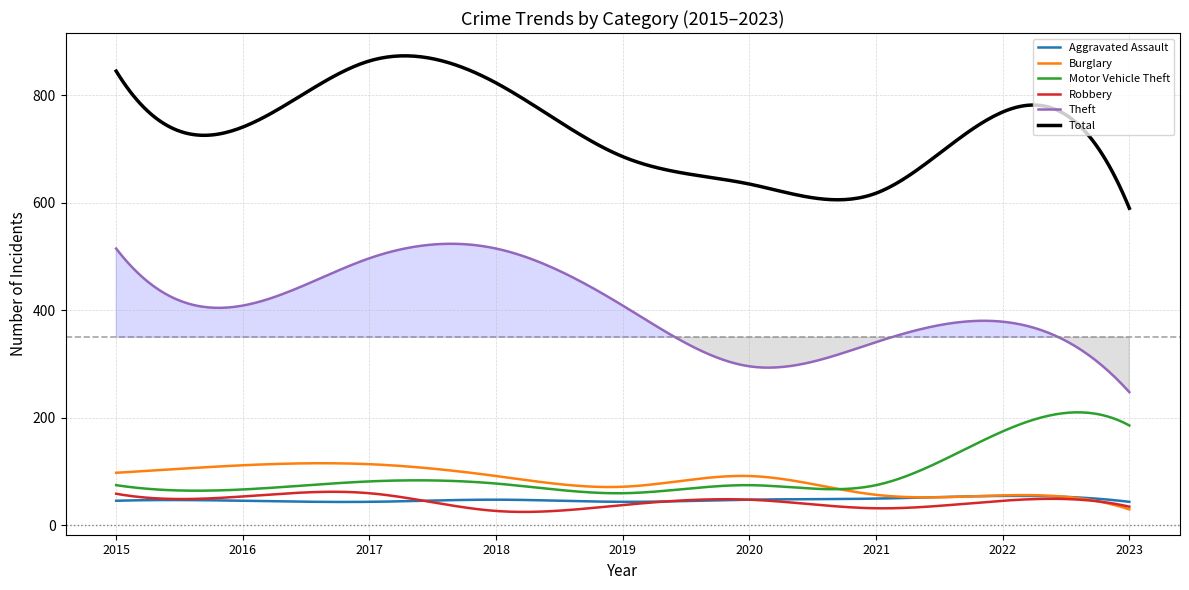

What is the average value of the Theft series?

402.9